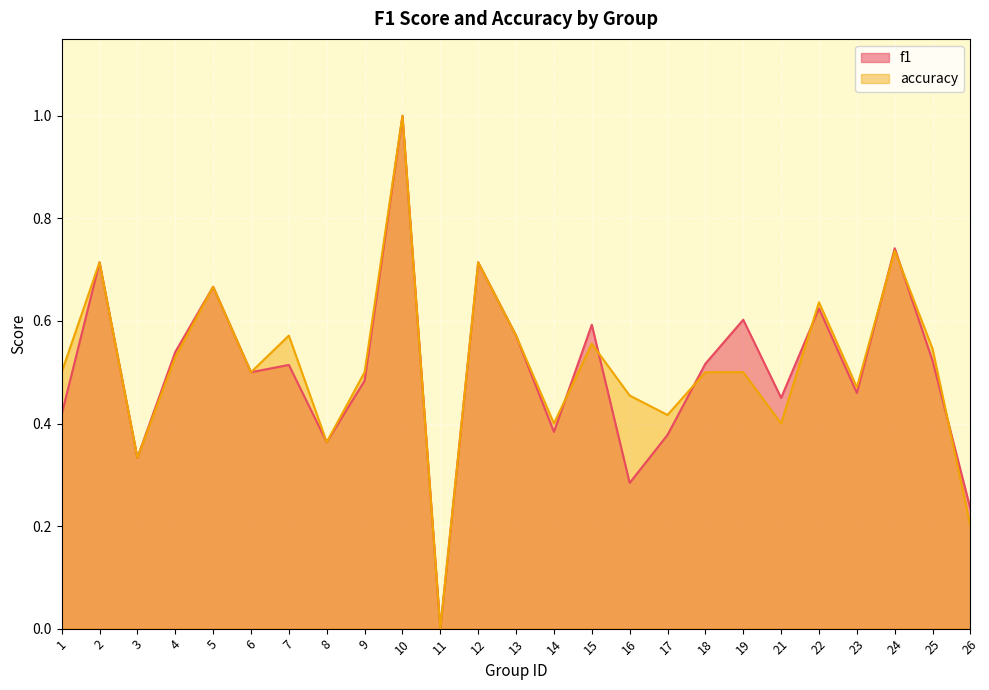

Between 2 and 8, which series saw the biggest shift?

f1